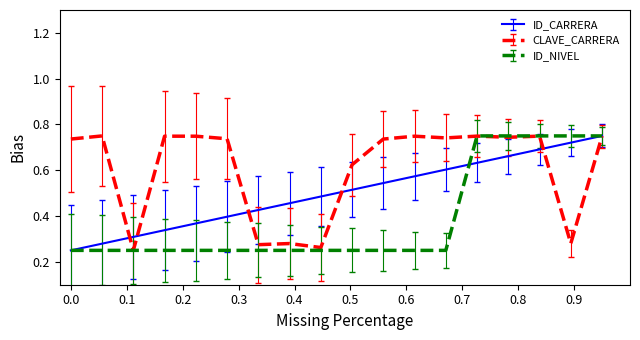

List the series in order of their overall mean, highest first.

CLAVE_CARRERA, ID_CARRERA, ID_NIVEL